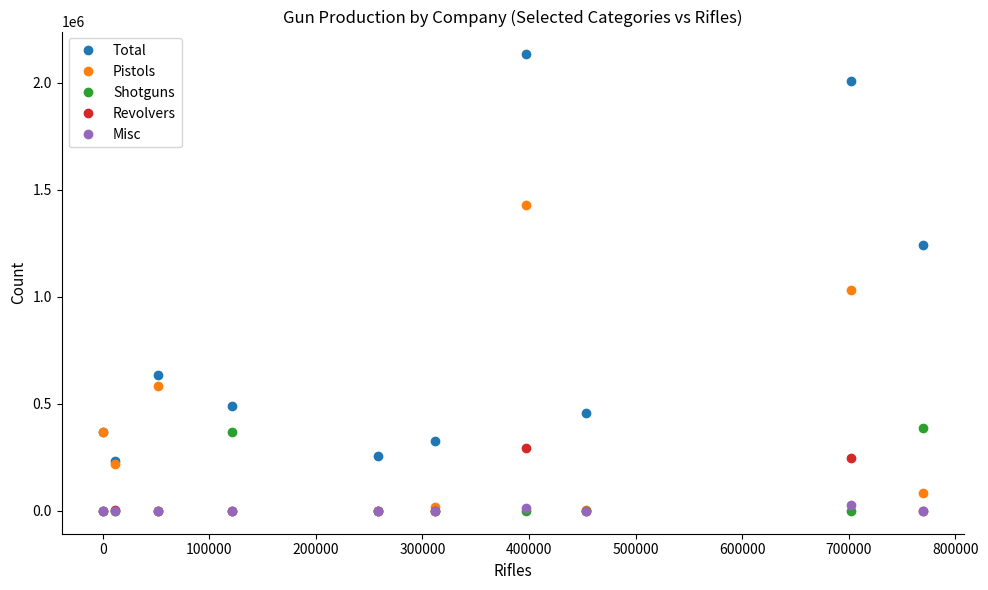

Which series has the largest total across all categories?

Total